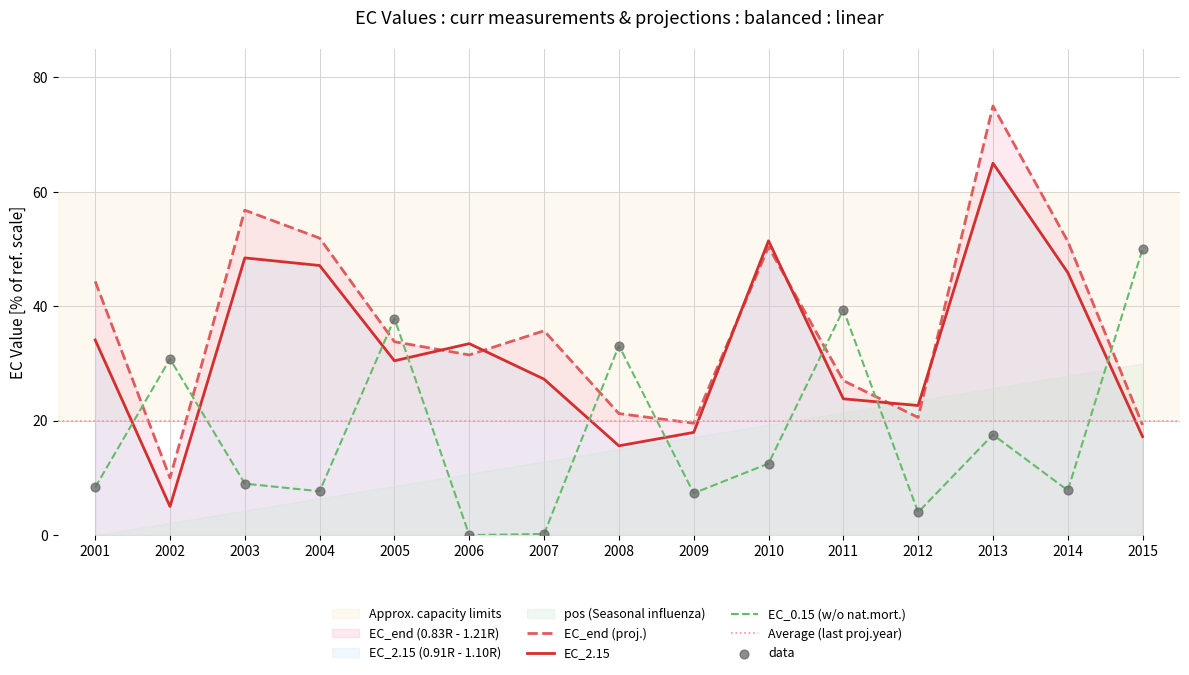

Which series has the largest Y range (max minus min)?

EC_end